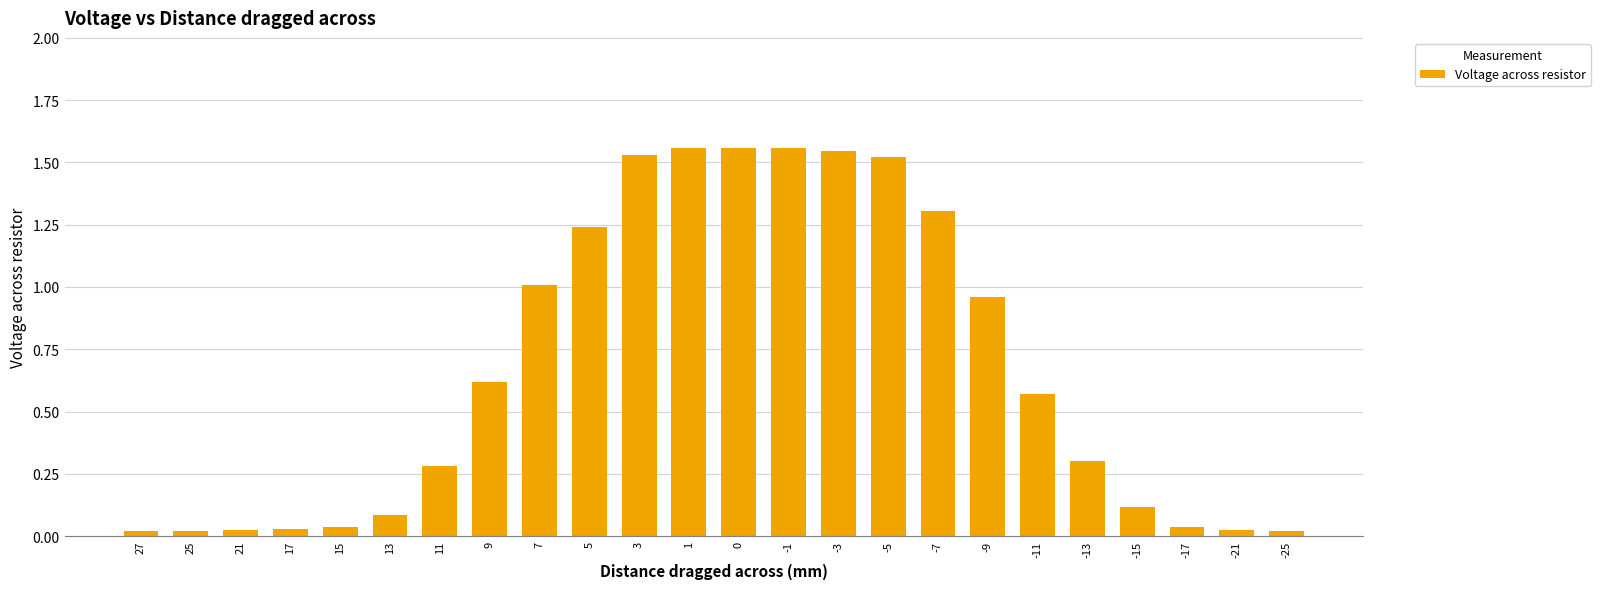

Between 5 and -13, which is larger?

5